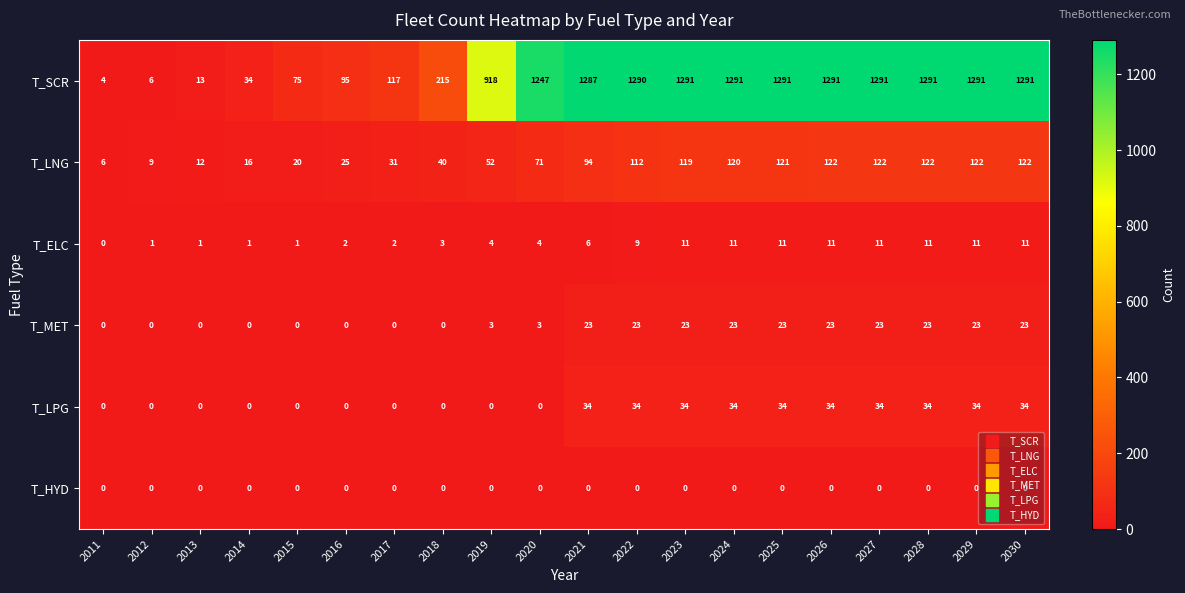

Which series changed the most between 2014 and 2030?

T_SCR